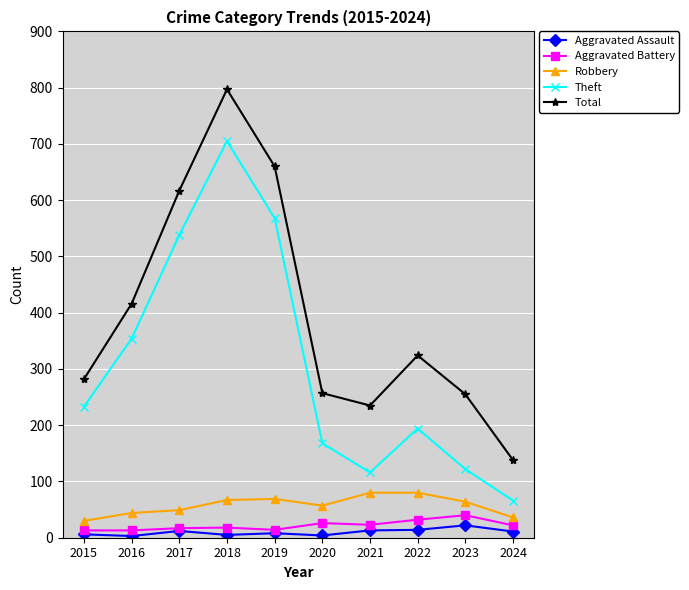

True or false: Aggravated Battery and Total intersect in this chart.

False